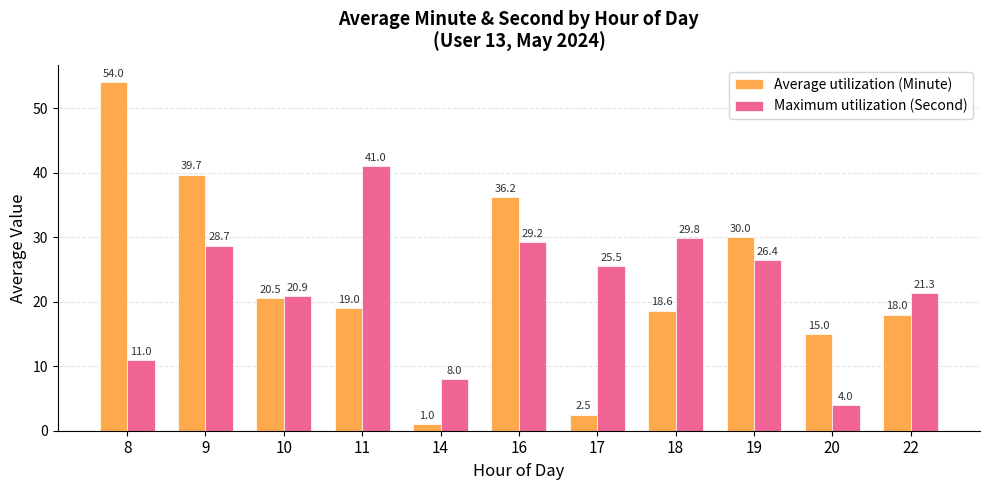

The value of Average utilization (Minute) at 14 is 1.0. True or false?

True